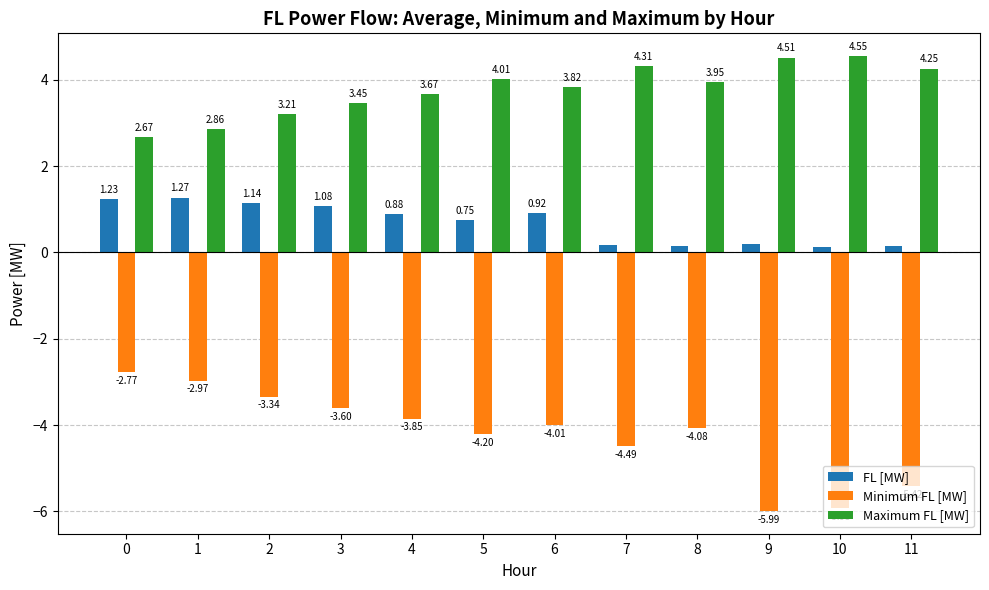

What is the difference between the Minimum FL [MW] values at 5 and 0?

1.4